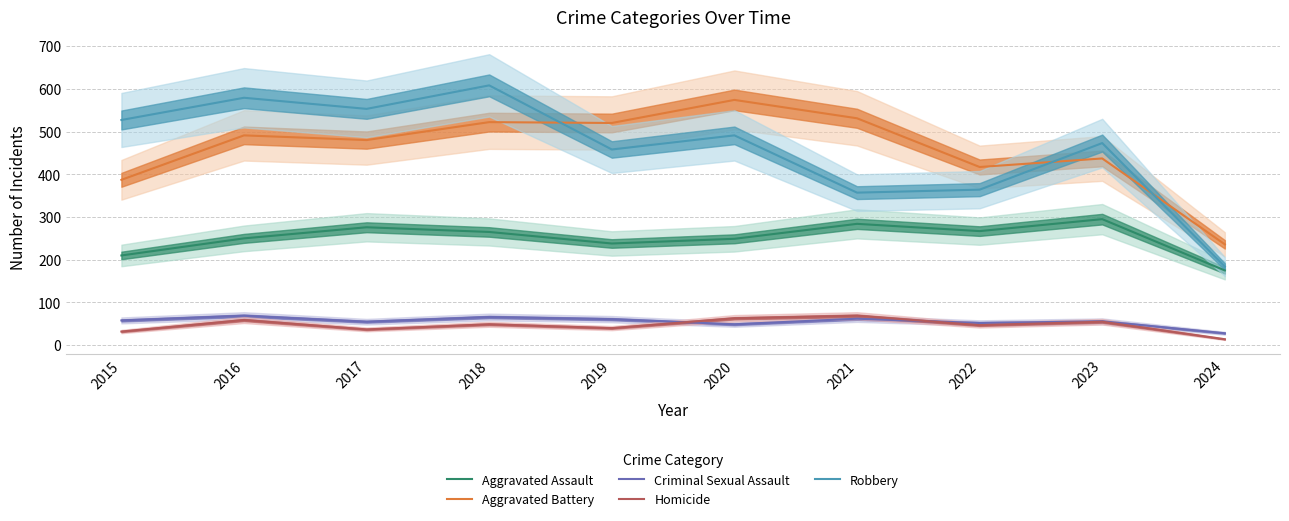

Rank the categories by Robbery value from highest to lowest.

2018, 2016, 2017, 2015, 2020, 2023, 2019, 2022, 2021, 2024